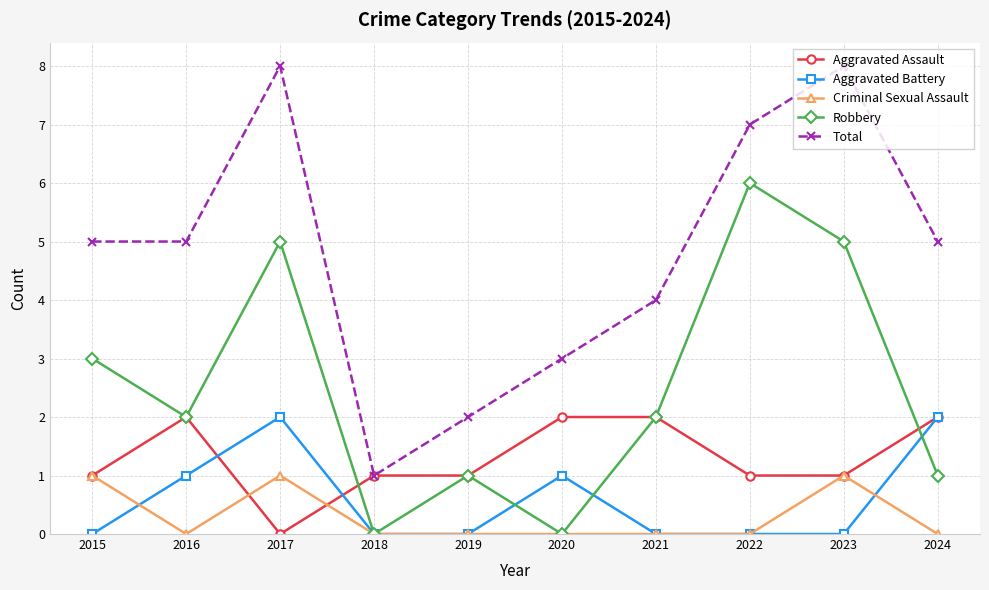

What is the greatest value displayed?

8